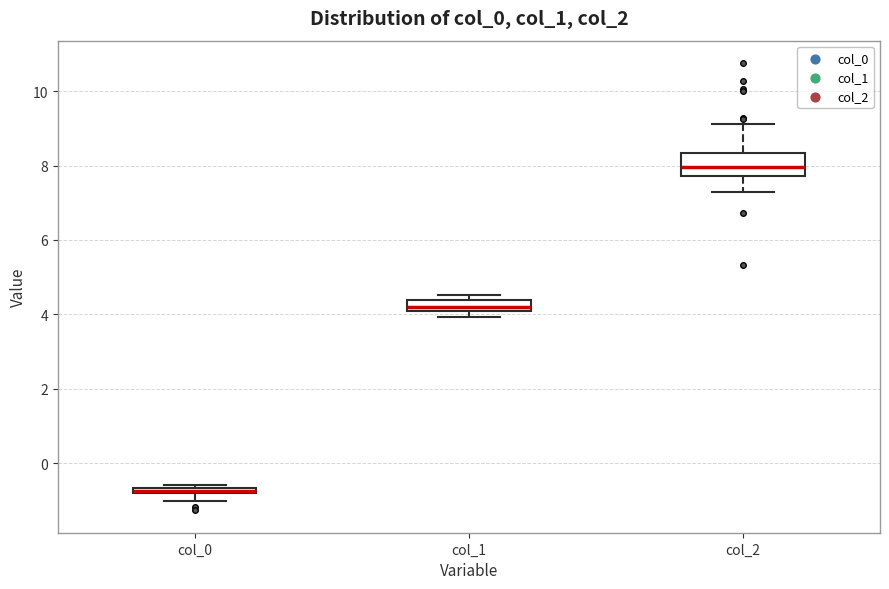

Comparing the boxes themselves (not the whiskers), which one is the tallest?

col_2